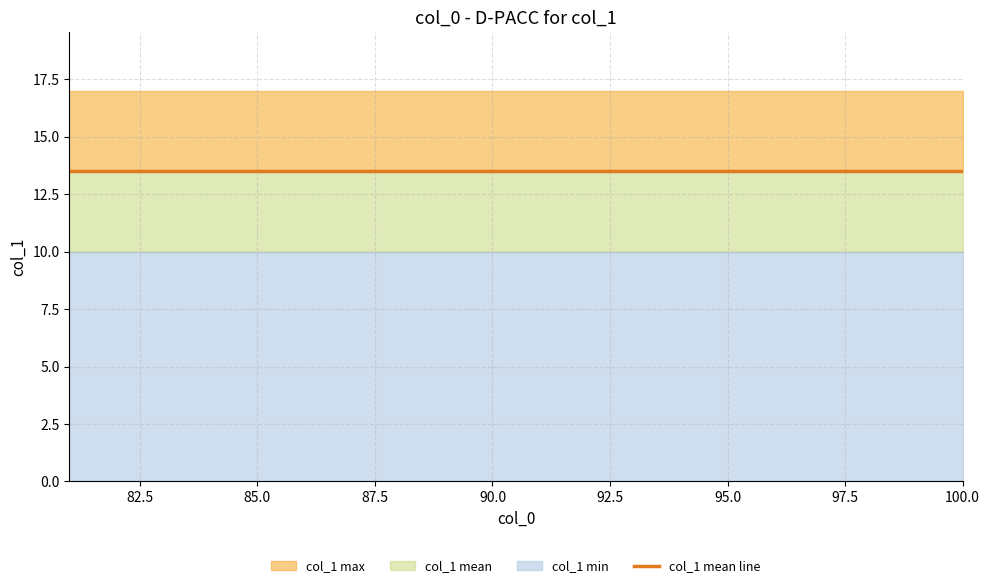

Reading right to left, list all the values displayed in this chart.

col_1_min: 10.0	10.0	10.0	10.0	10.0	10.0	10.0	10.0	10.0	10.0	10.0	10.0	10.0	10.0	10.0	10.0	10.0	10.0	10.0	10.0
col_1_mean: 13.5	13.5	13.5	13.5	13.5	13.5	13.5	13.5	13.5	13.5	13.5	13.5	13.5	13.5	13.5	13.5	13.5	13.5	13.5	13.5
col_1_max: 17.0	17.0	17.0	17.0	17.0	17.0	17.0	17.0	17.0	17.0	17.0	17.0	17.0	17.0	17.0	17.0	17.0	17.0	17.0	17.0